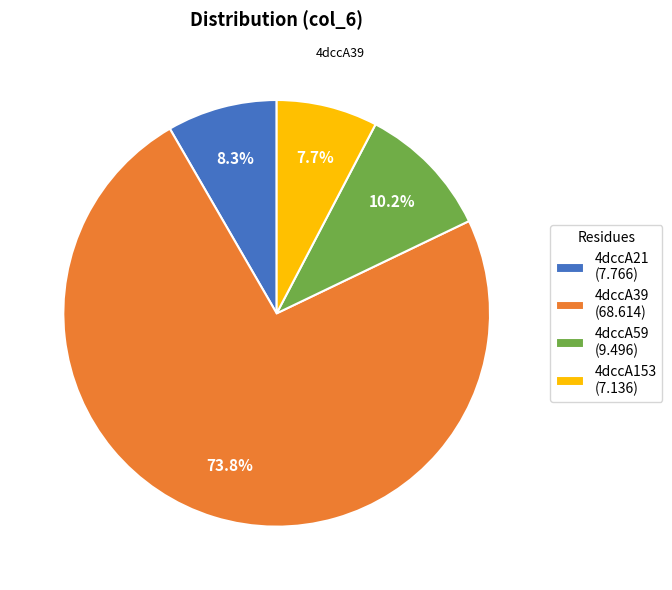

What is the largest slice in the pie chart?

4dccA39